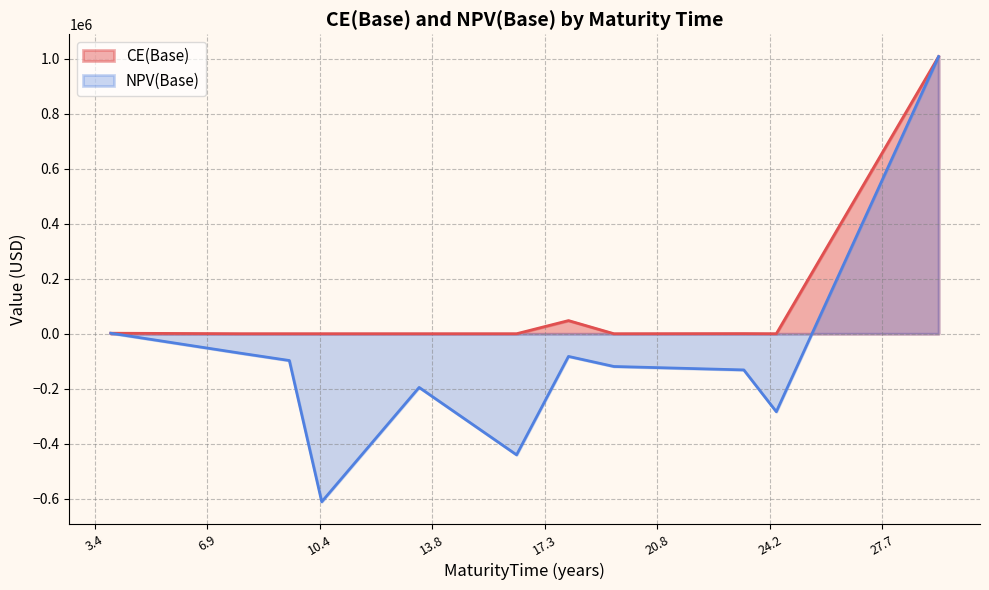

What is the difference between the maximum and minimum values in the NPV(Base) series?

1620199.0